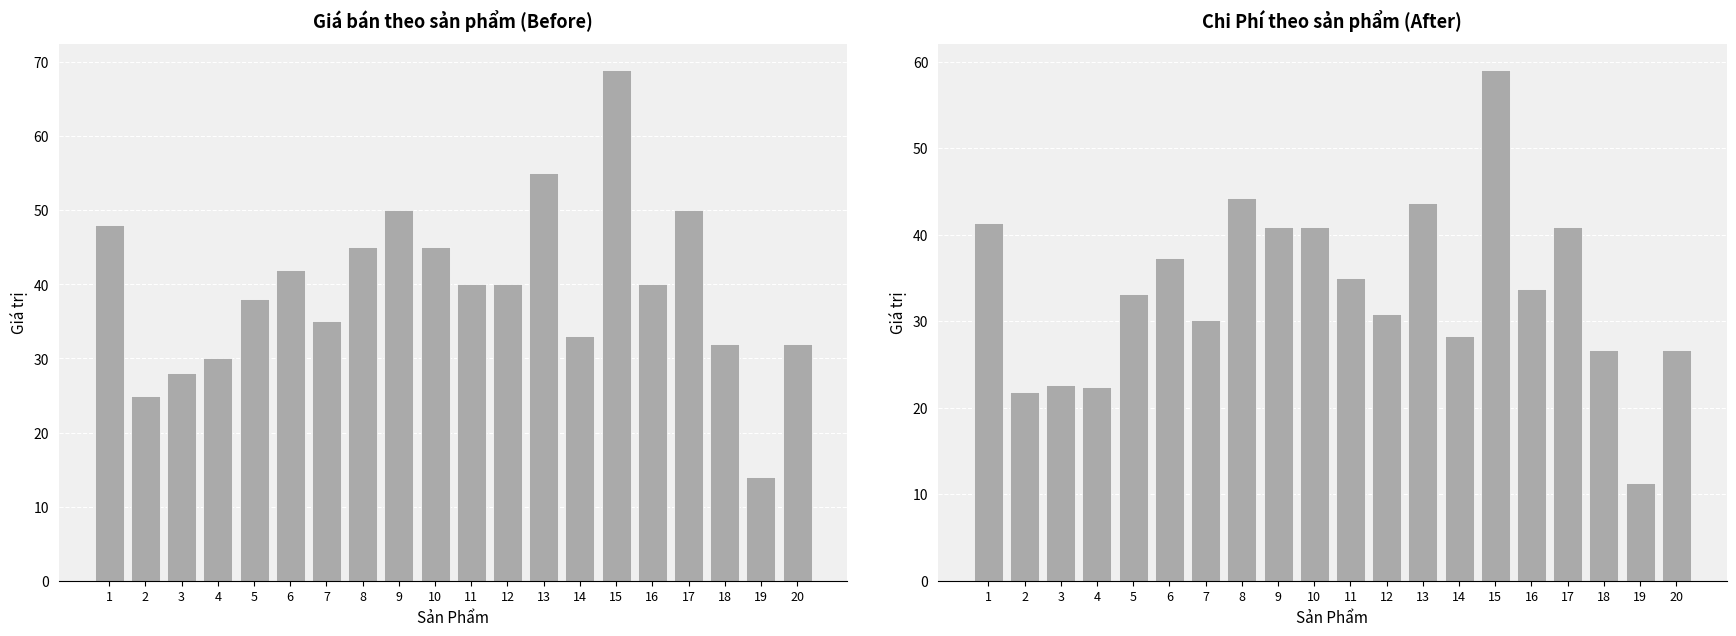

How many data points does each series have?

20